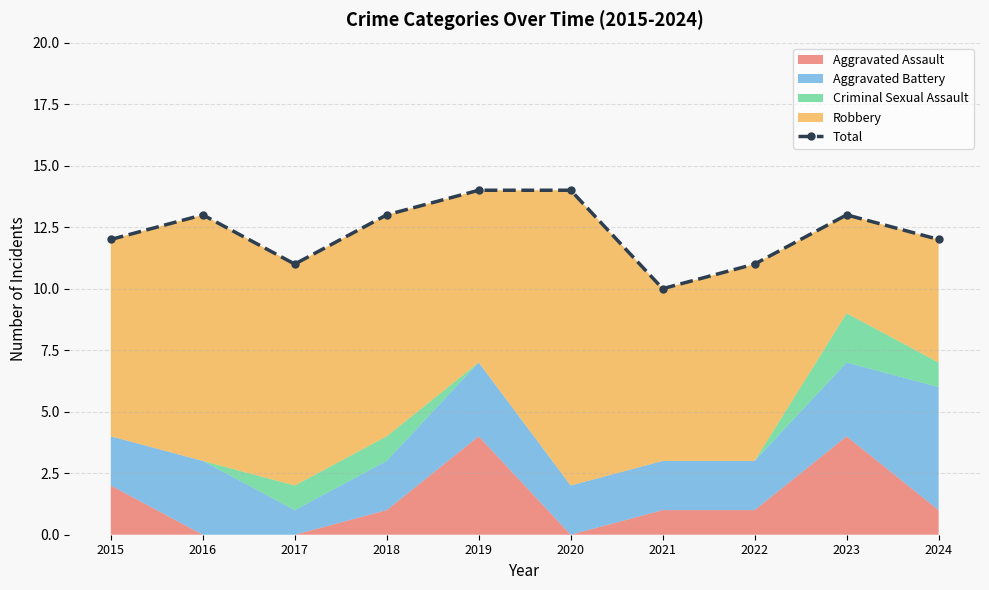

How many interior local valleys (lower than both neighbors) does the data have?

2